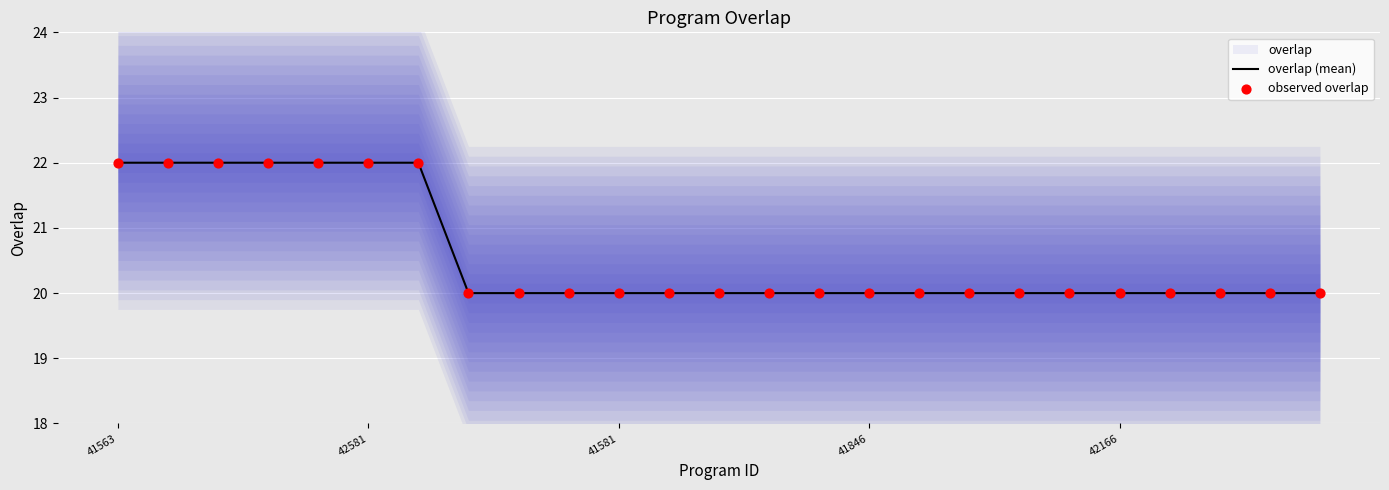

Is it true that overlap (mean) equals 20 at 42166?

True